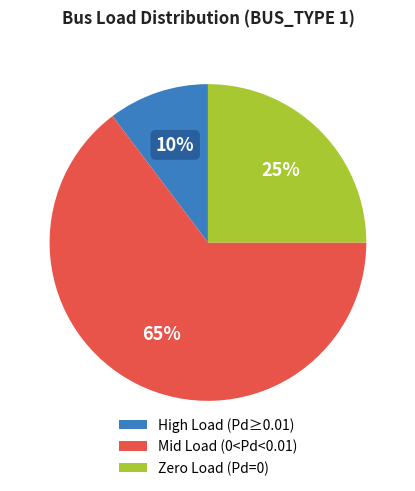

The High Load (Pd≥0.01) slice represents 1% of the pie. True or false?

False